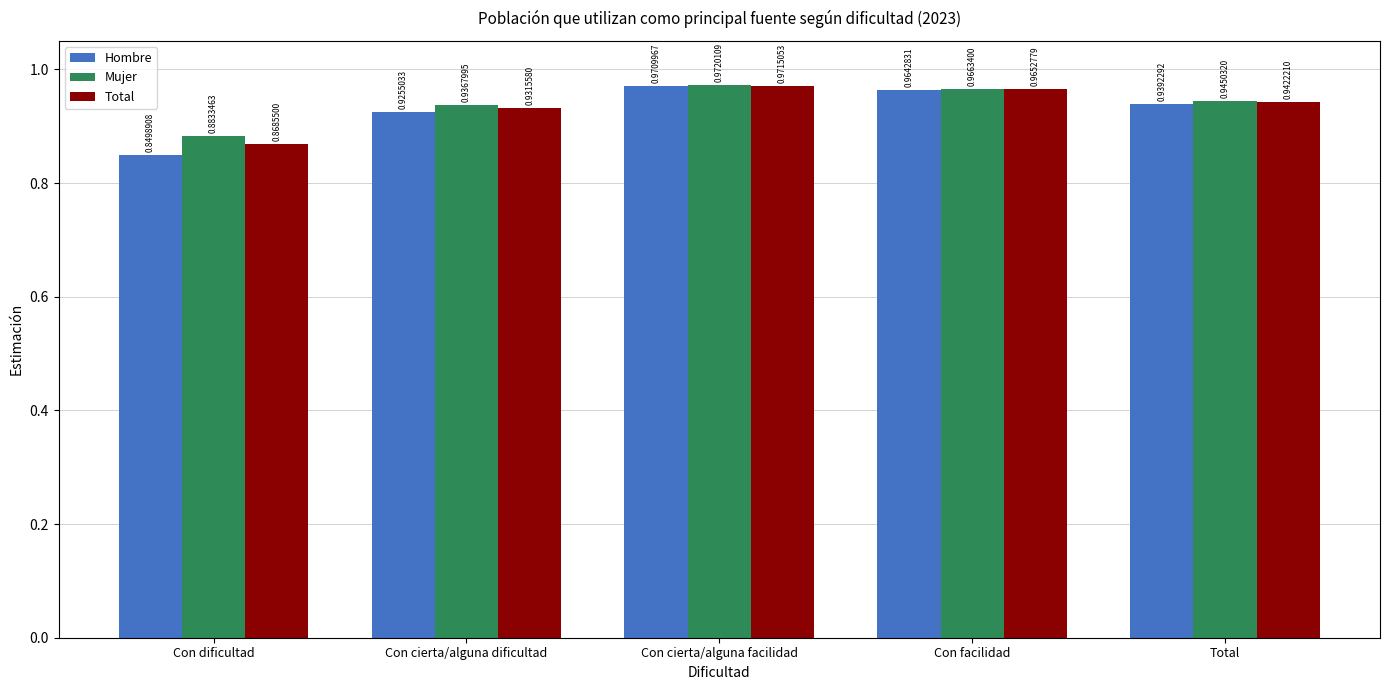

How many bars are there in total?

15